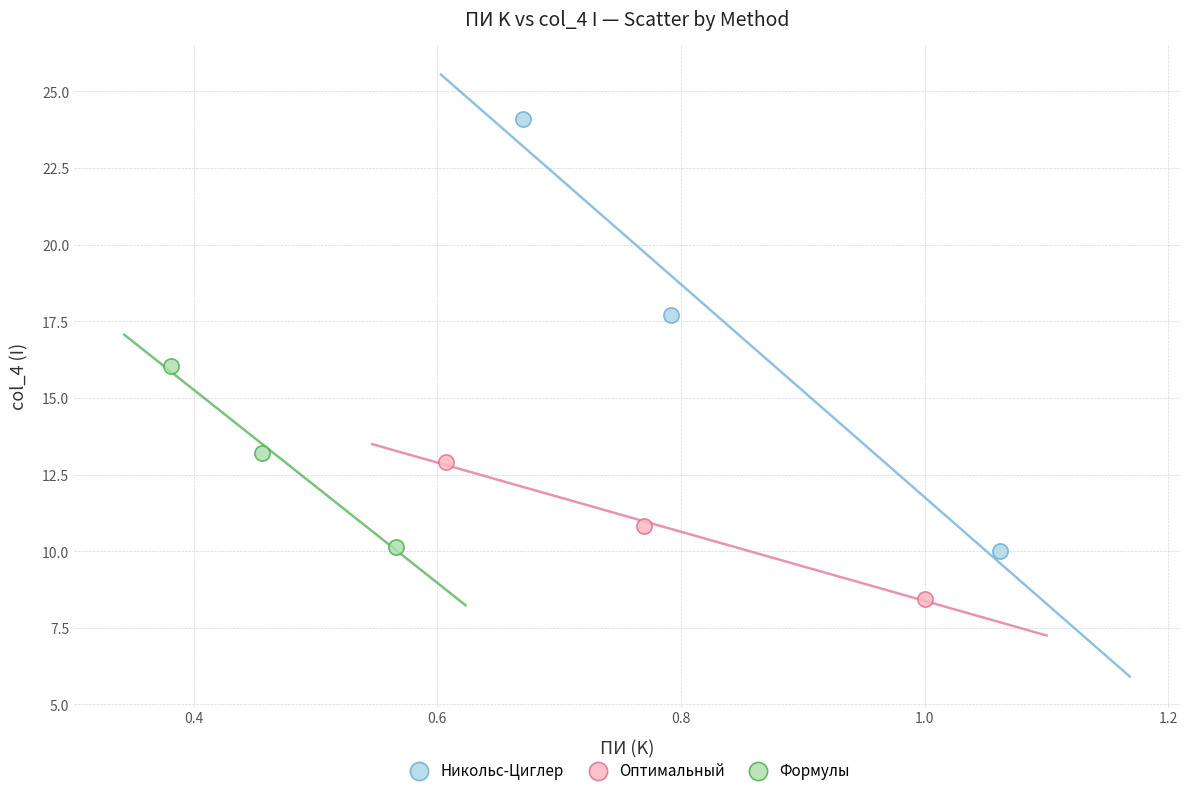

Which series has the largest Y range (max minus min)?

Никольс-Циглер